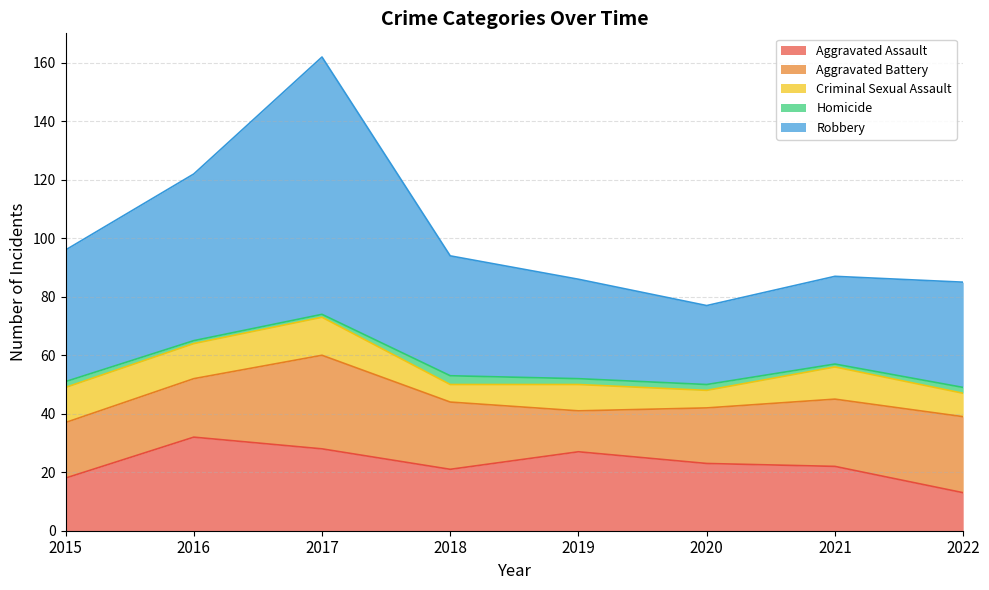

At which category does the chart reach its minimum across all series?

2016